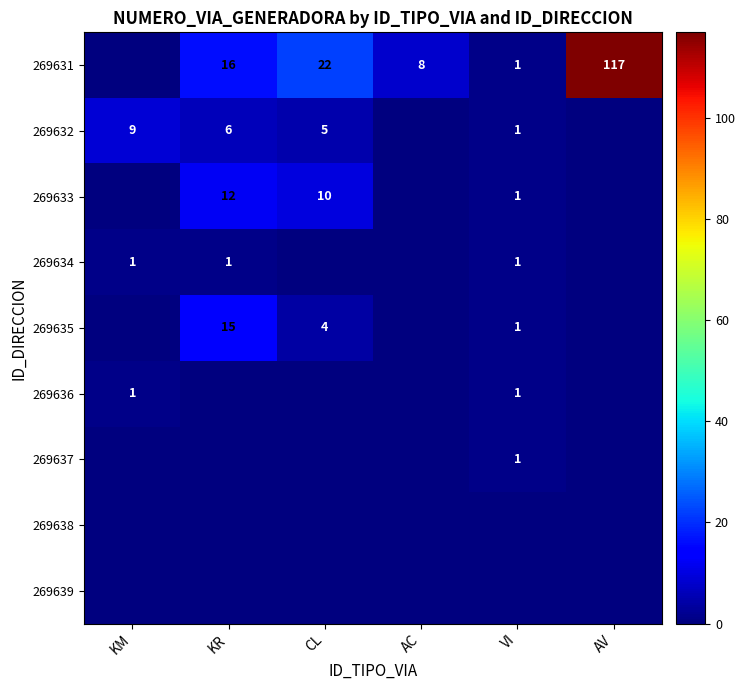

The 269635 series shows 15 at KR. True or false?

True